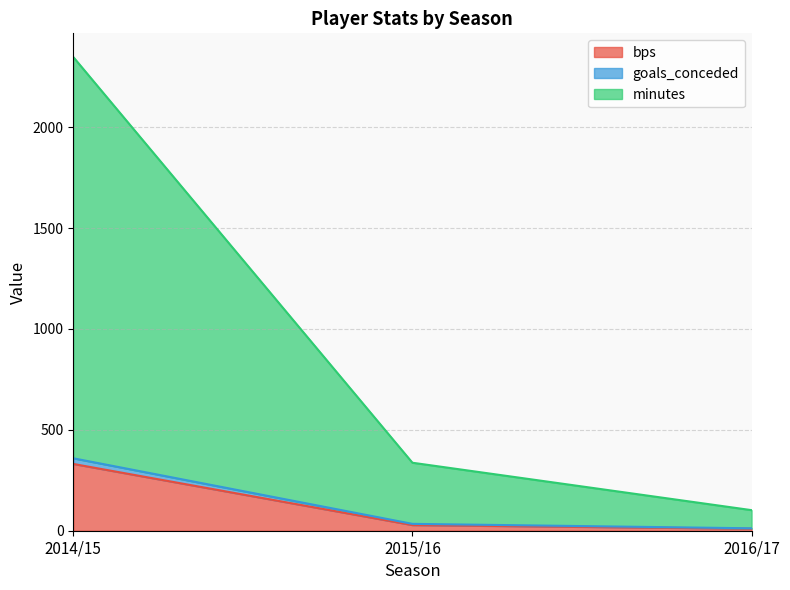

Which category has the highest value in the bps series?

2014/15